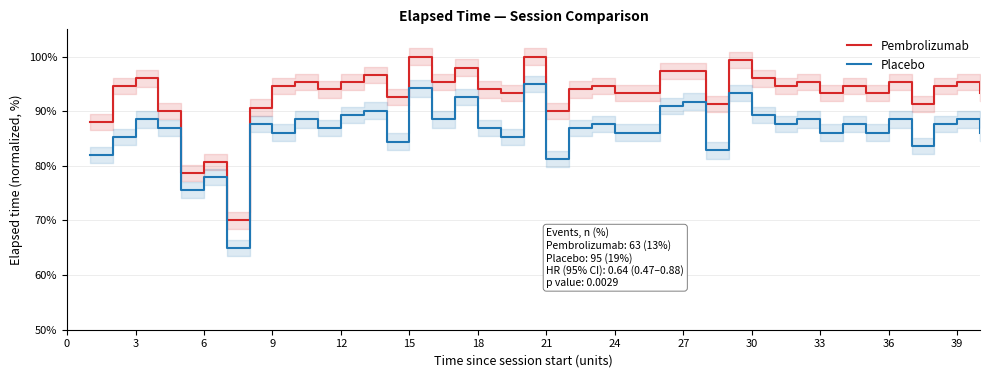

How many interior local peaks does the Pembrolizumab series have?

13